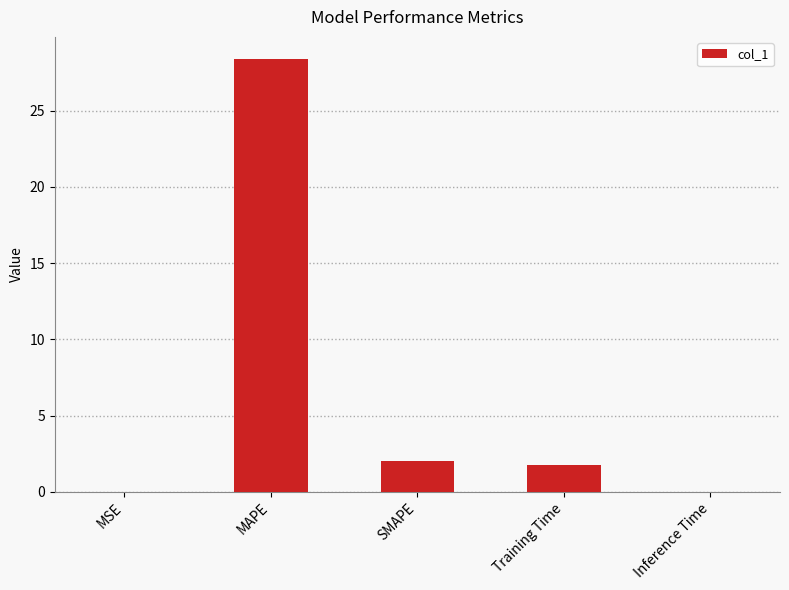

The value at MAPE is 37.8. True or false?

False